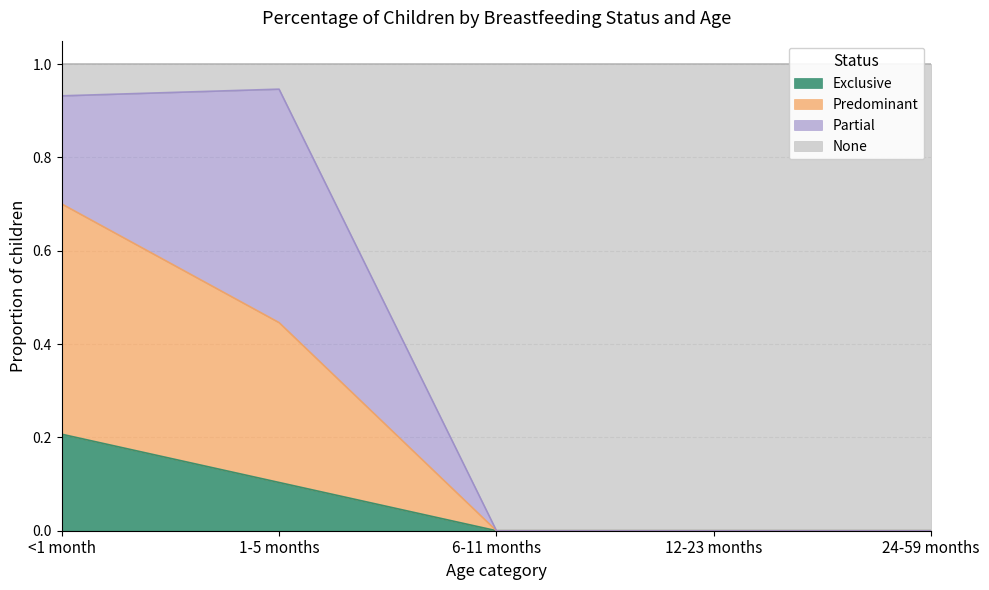

What is the difference between the second highest and minimum values in the Predominant series?

0.4